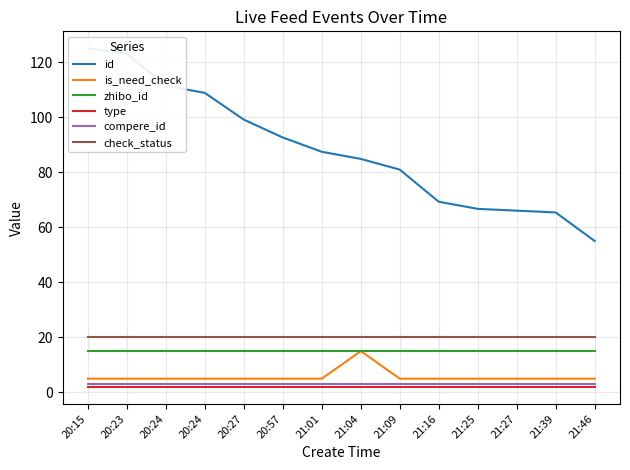

Is the value of check_status at 20:57 greater than the value of type at 21:46?

Yes